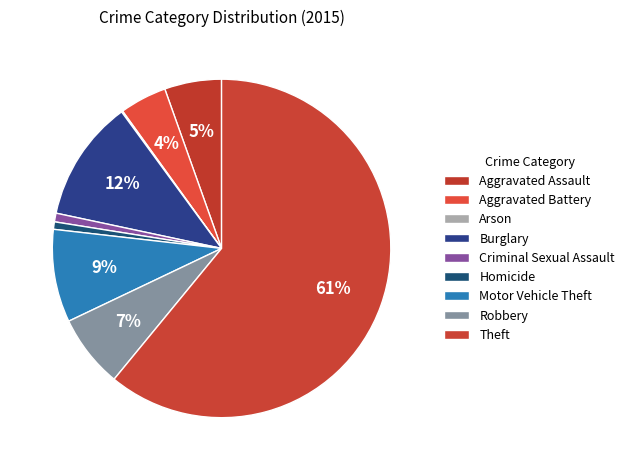

Is there any slice that represents more than half of the pie?

Yes